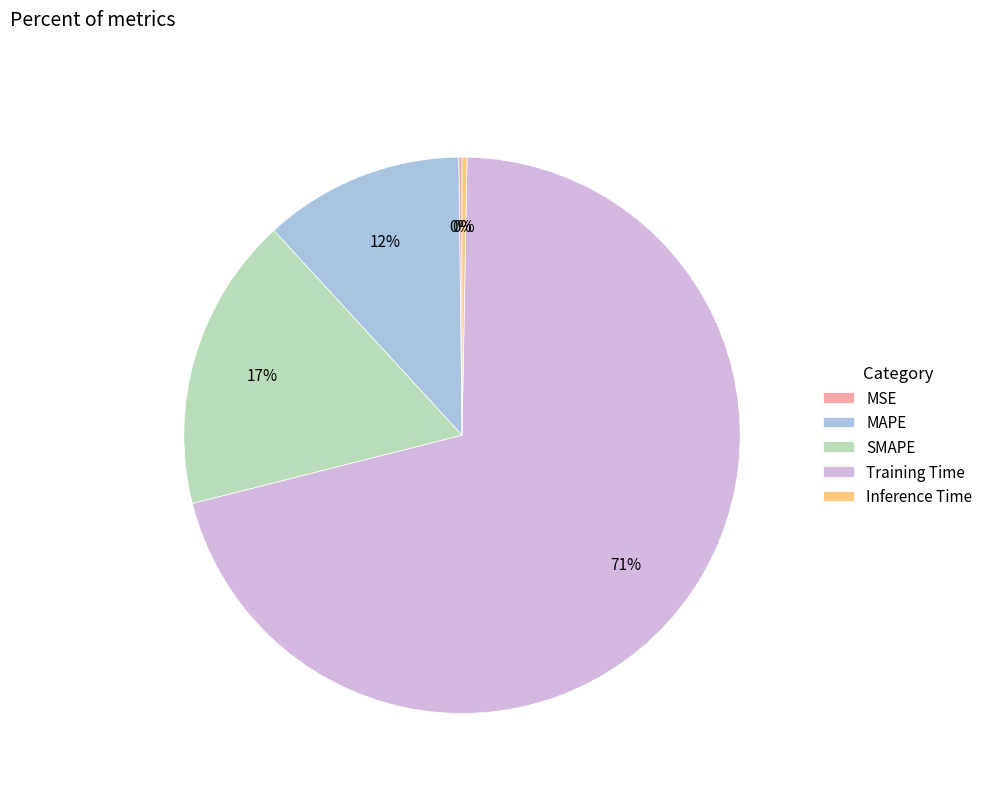

Which has a higher value, MAPE or Training Time?

Training Time